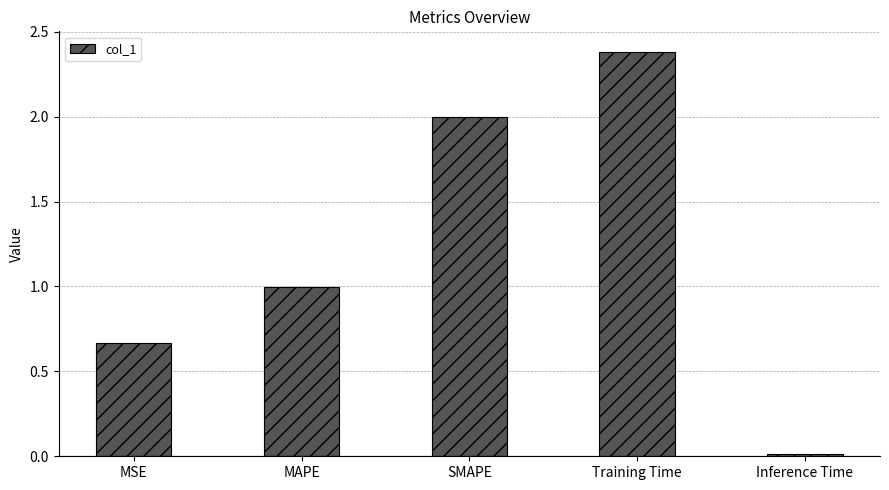

List the labels in order of value, largest first.

Training Time, SMAPE, MAPE, MSE, Inference Time